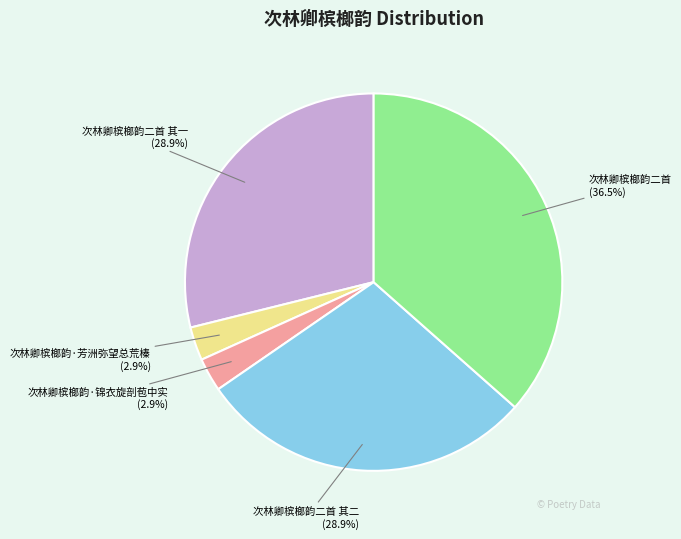

To the nearest percent, what is the difference between the 次林卿槟榔韵二首 and 次林卿槟榔韵·锦衣旋剖苞中实 slice percentages?

34%